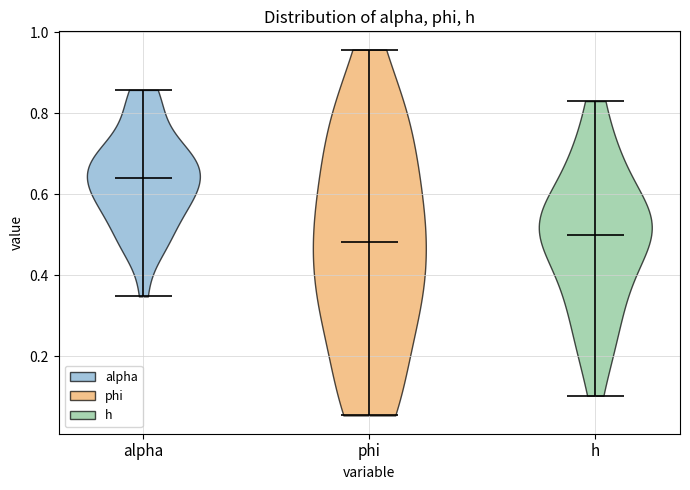

Reading left to right, read every violin against the y-axis: where its median line is, and the lowest and highest points it reaches. The values are not printed on the chart, so give them approximately, as read against the axis.

alpha: median line 0.64, lowest point 0.34, highest point 0.86
phi: median line 0.48, lowest point 0.06, highest point 0.96
h: median line 0.50, lowest point 0.10, highest point 0.82